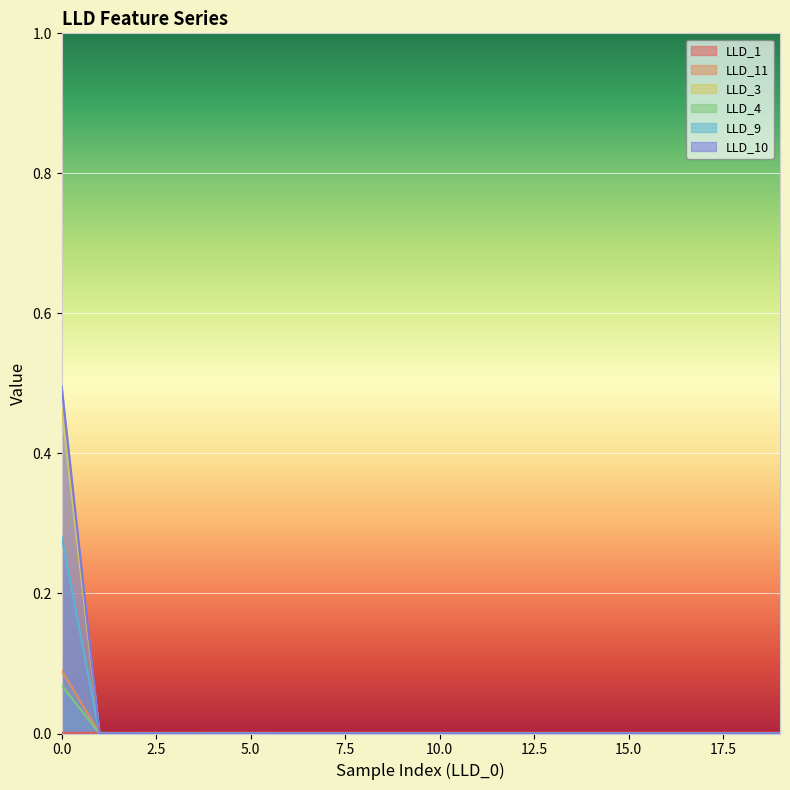

Reading left to right, transcribe all the data shown in this chart.

LLD_1: 0=0.0	1=0.0	2=0.0	3=0.0	4=0.0	5=0.0	6=0.0	7=0.0	8=0.0	9=0.0	10=0.0	11=0.0	12=0.0	13=0.0	14=0.0	15=0.0	16=0.0	17=0.0	18=0.0	19=0.0
LLD_11: 0=0.1	1=0.0	2=0.0	3=0.0	4=0.0	5=0.0	6=0.0	7=0.0	8=0.0	9=0.0	10=0.0	11=0.0	12=0.0	13=0.0	14=0.0	15=0.0	16=0.0	17=0.0	18=0.0	19=0.0
LLD_3: 0=0.5	1=0.0	2=0.0	3=0.0	4=0.0	5=0.0	6=0.0	7=0.0	8=0.0	9=0.0	10=0.0	11=0.0	12=0.0	13=0.0	14=0.0	15=0.0	16=0.0	17=0.0	18=0.0	19=0.0
LLD_4: 0=0.1	1=0.0	2=0.0	3=0.0	4=0.0	5=0.0	6=0.0	7=0.0	8=0.0	9=0.0	10=0.0	11=0.0	12=0.0	13=0.0	14=0.0	15=0.0	16=0.0	17=0.0	18=0.0	19=0.0
LLD_9: 0=0.3	1=0.0	2=0.0	3=0.0	4=0.0	5=0.0	6=0.0	7=0.0	8=0.0	9=0.0	10=0.0	11=0.0	12=0.0	13=0.0	14=0.0	15=0.0	16=0.0	17=0.0	18=0.0	19=0.0
LLD_10: 0=0.5	1=0.0	2=0.0	3=0.0	4=0.0	5=0.0	6=0.0	7=0.0	8=0.0	9=0.0	10=0.0	11=0.0	12=0.0	13=0.0	14=0.0	15=0.0	16=0.0	17=0.0	18=0.0	19=0.0